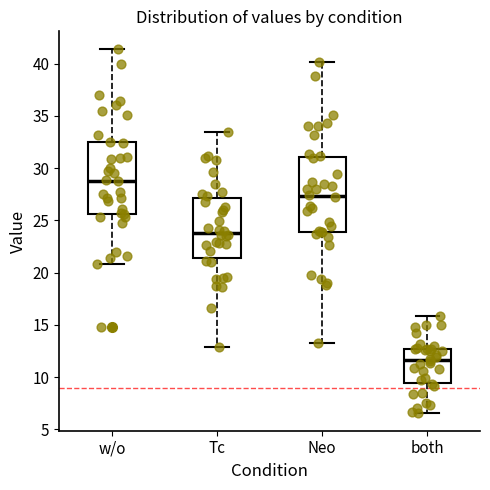

Which box has the lowest median line?

both